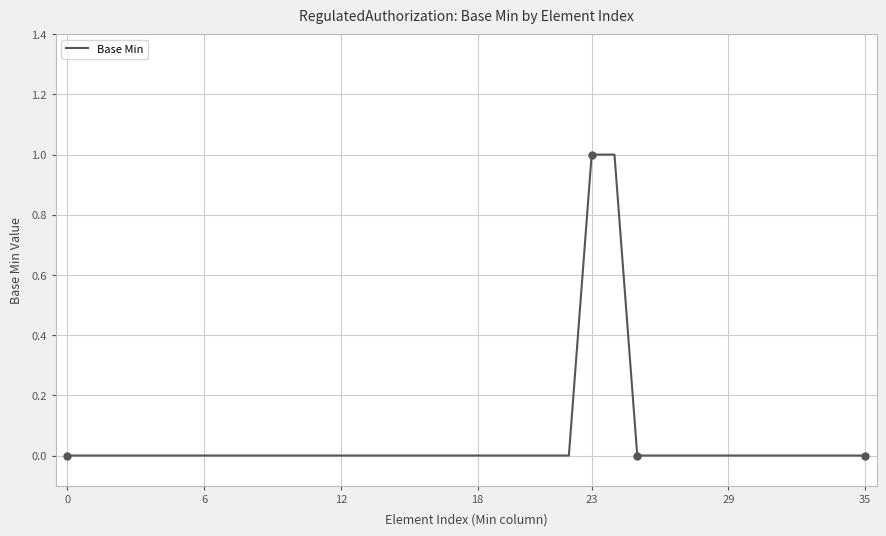

How many values are between 0 and 1?

36